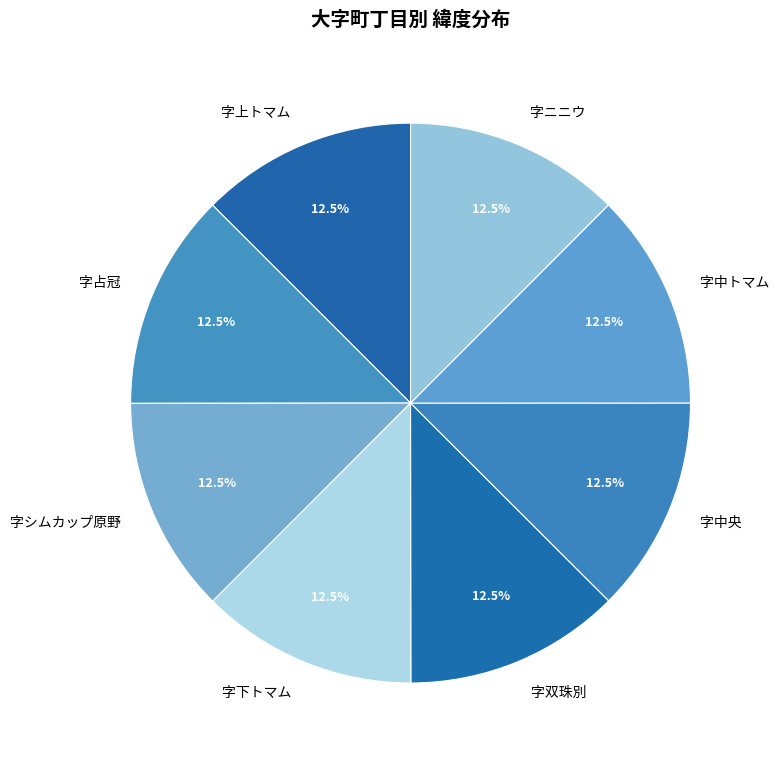

What is the ratio of the value at 字シムカップ原野 to the value at 字下トマム?

1.0